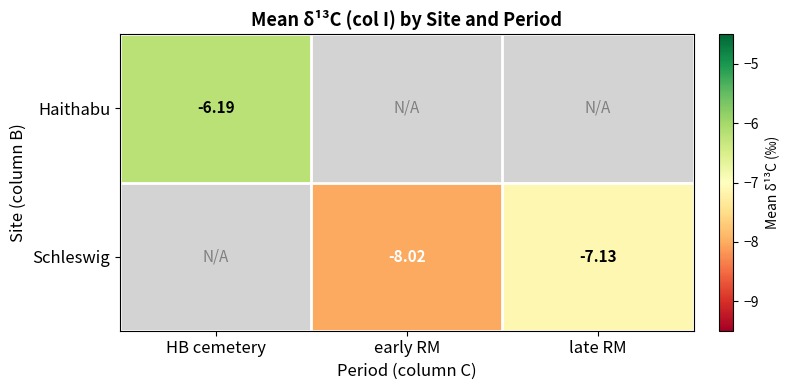

Is the value of Haithabu at HB cemetery greater than the value of Schleswig at early RM?

Yes